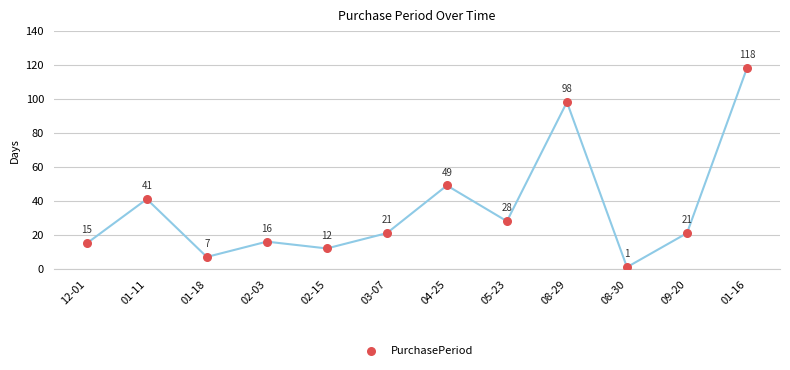

What is the average Y value?

36